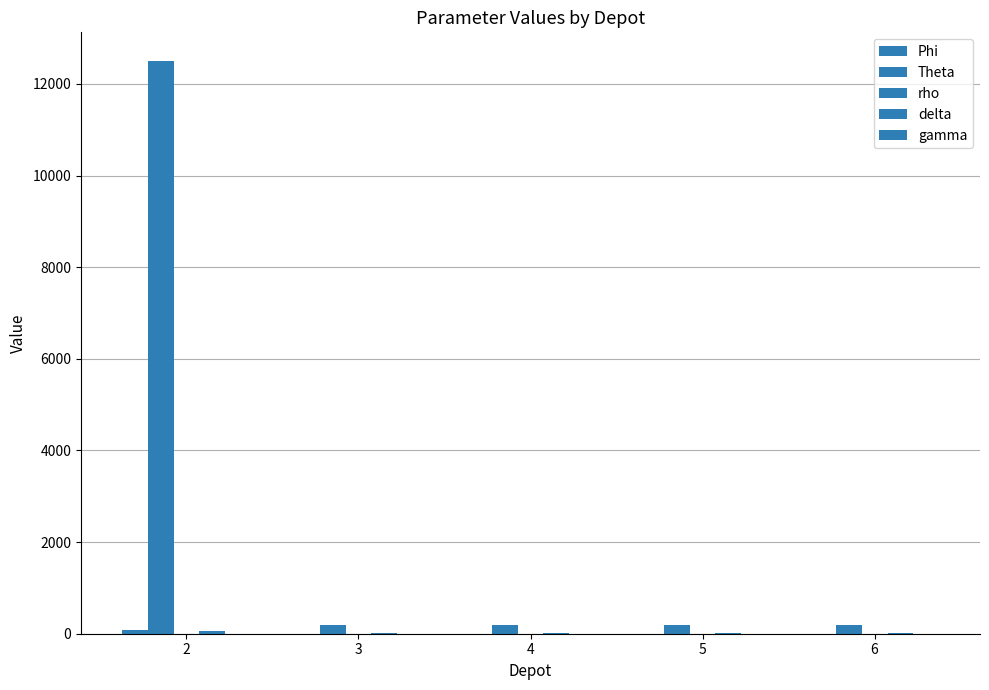

What is the sum of the Theta values at 4 and 2?

12700.0